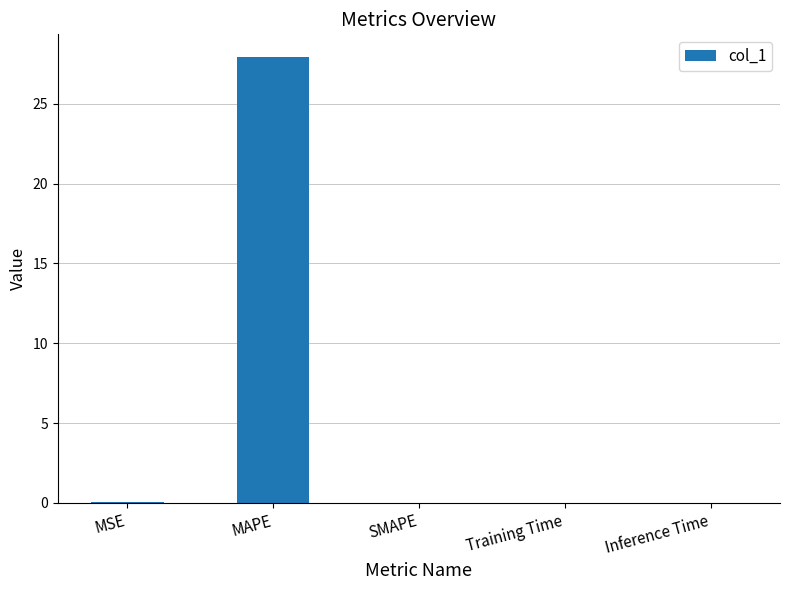

Count the number of categories in the chart.

5